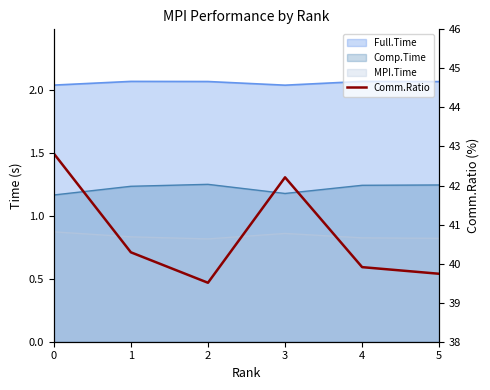

Between 5 and 2, which is larger?

5